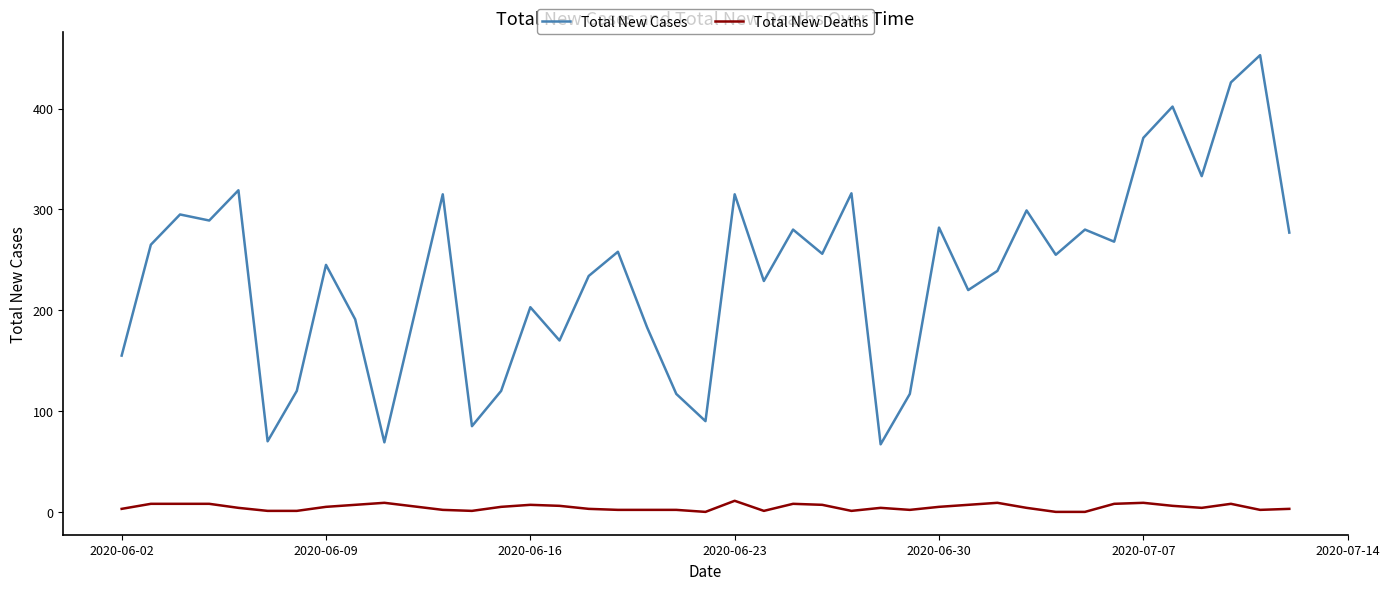

True or false: Total New Cases and Total New Deaths cross at least once.

False